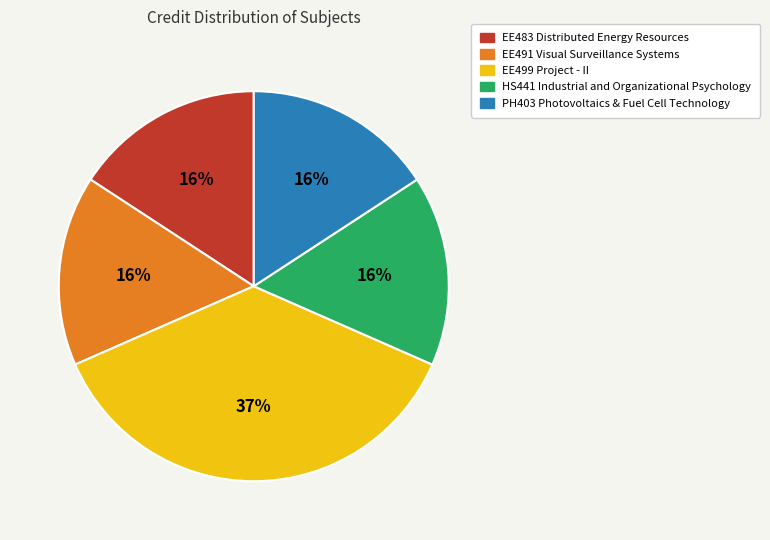

What is the largest slice in the pie chart?

EE499 Project - II